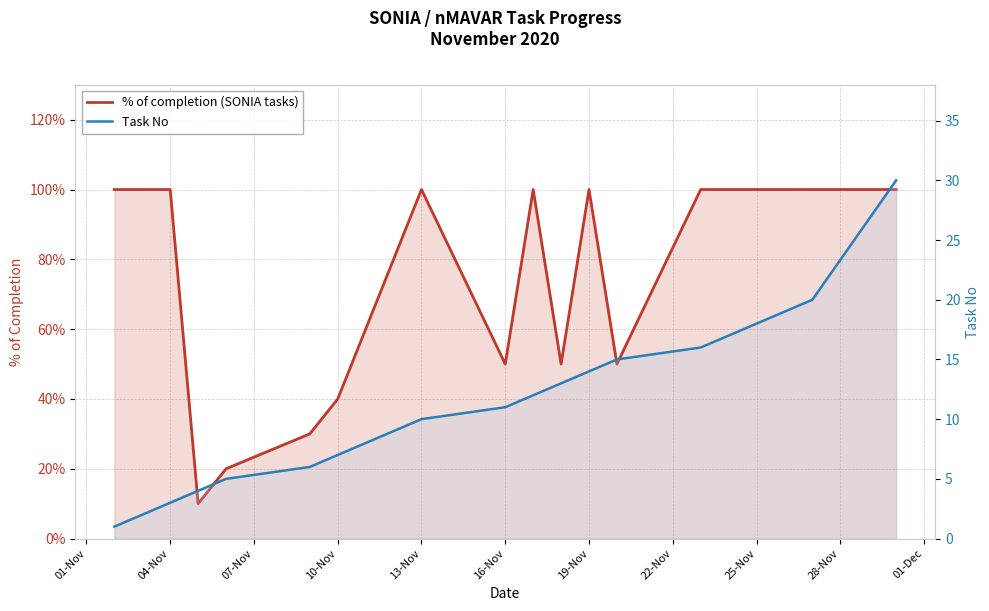

At how many categories does at least one series exceed 4?

17